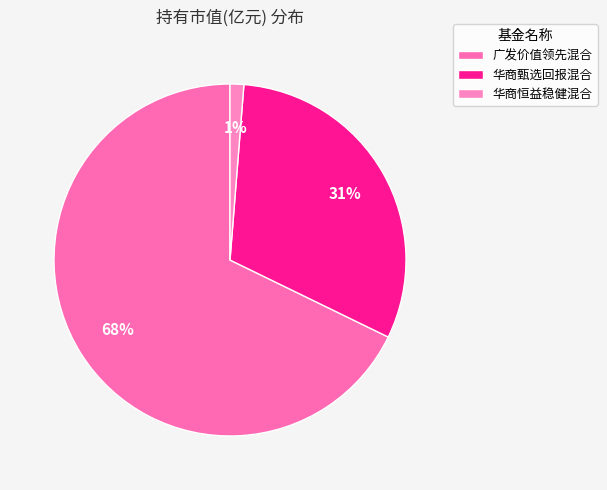

Which slice is the smallest?

华商恒益稳健混合